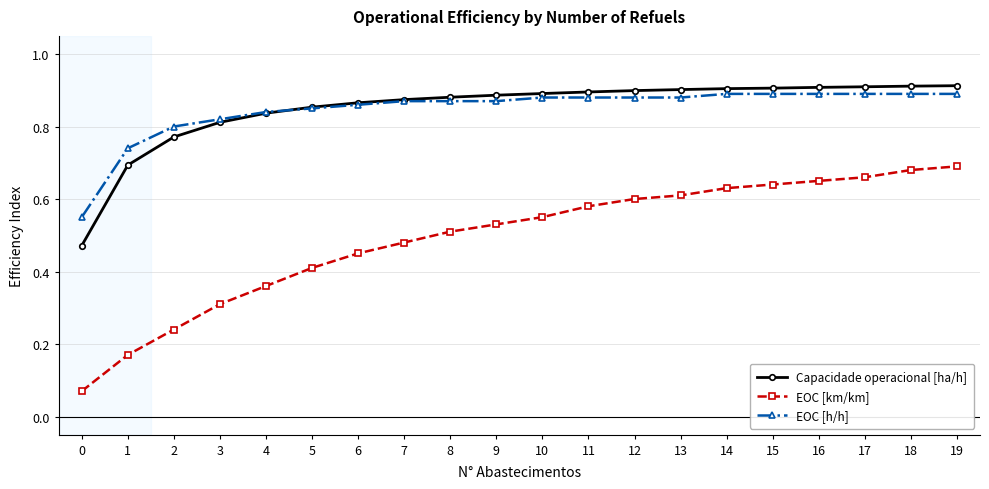

Count the EOC [km/km] values in the range 0 to 1.

20